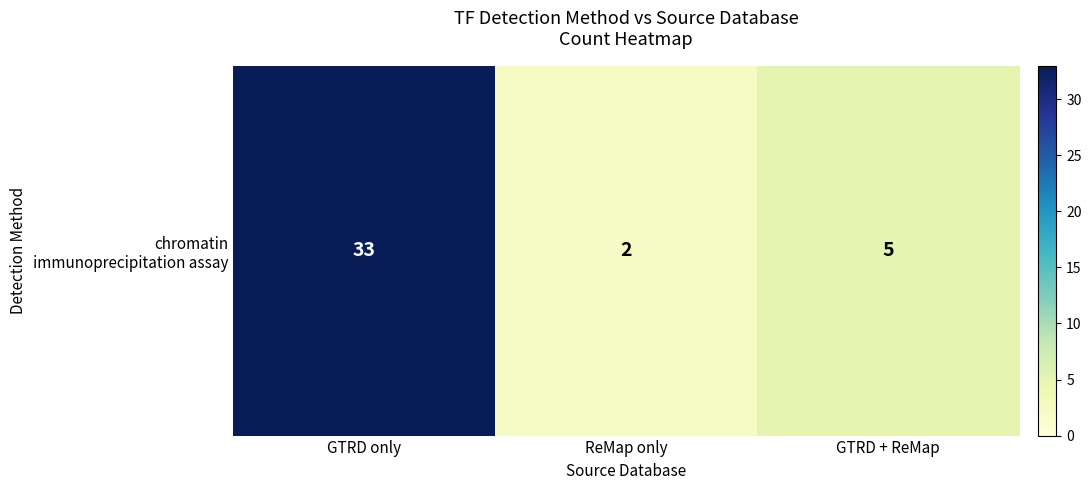

How many categories are shown in the chart?

3